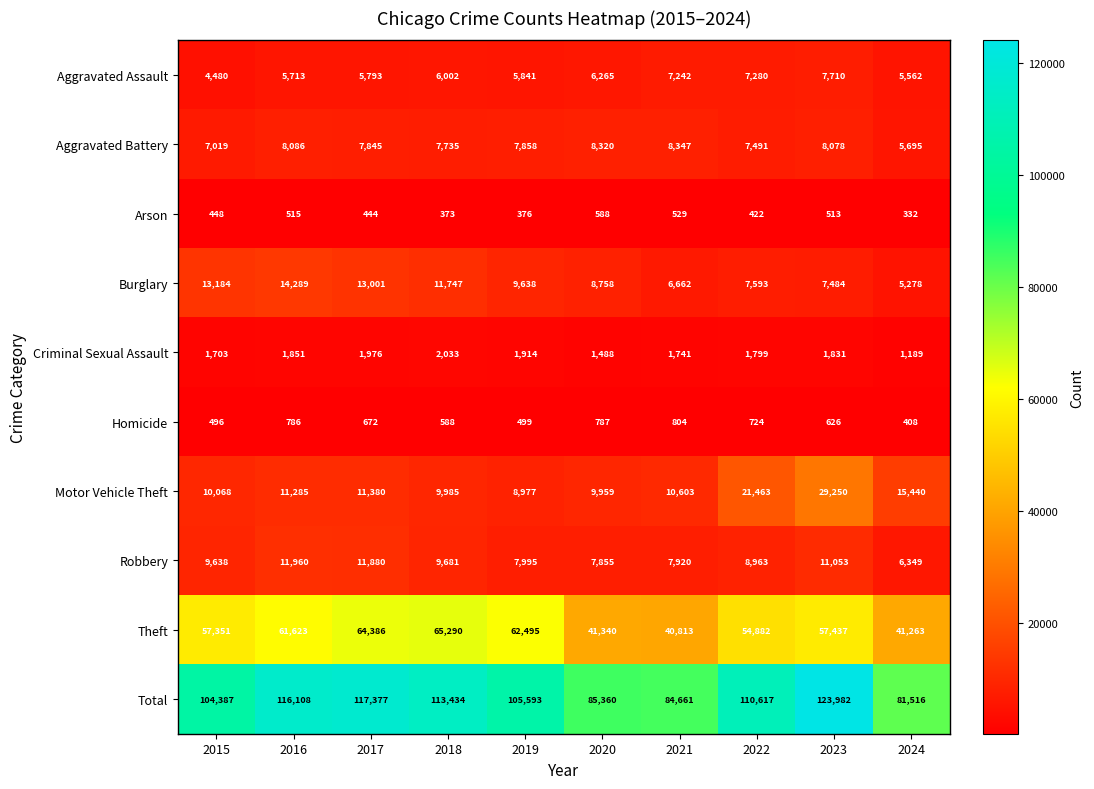

What is the minimum value shown in the chart?

332